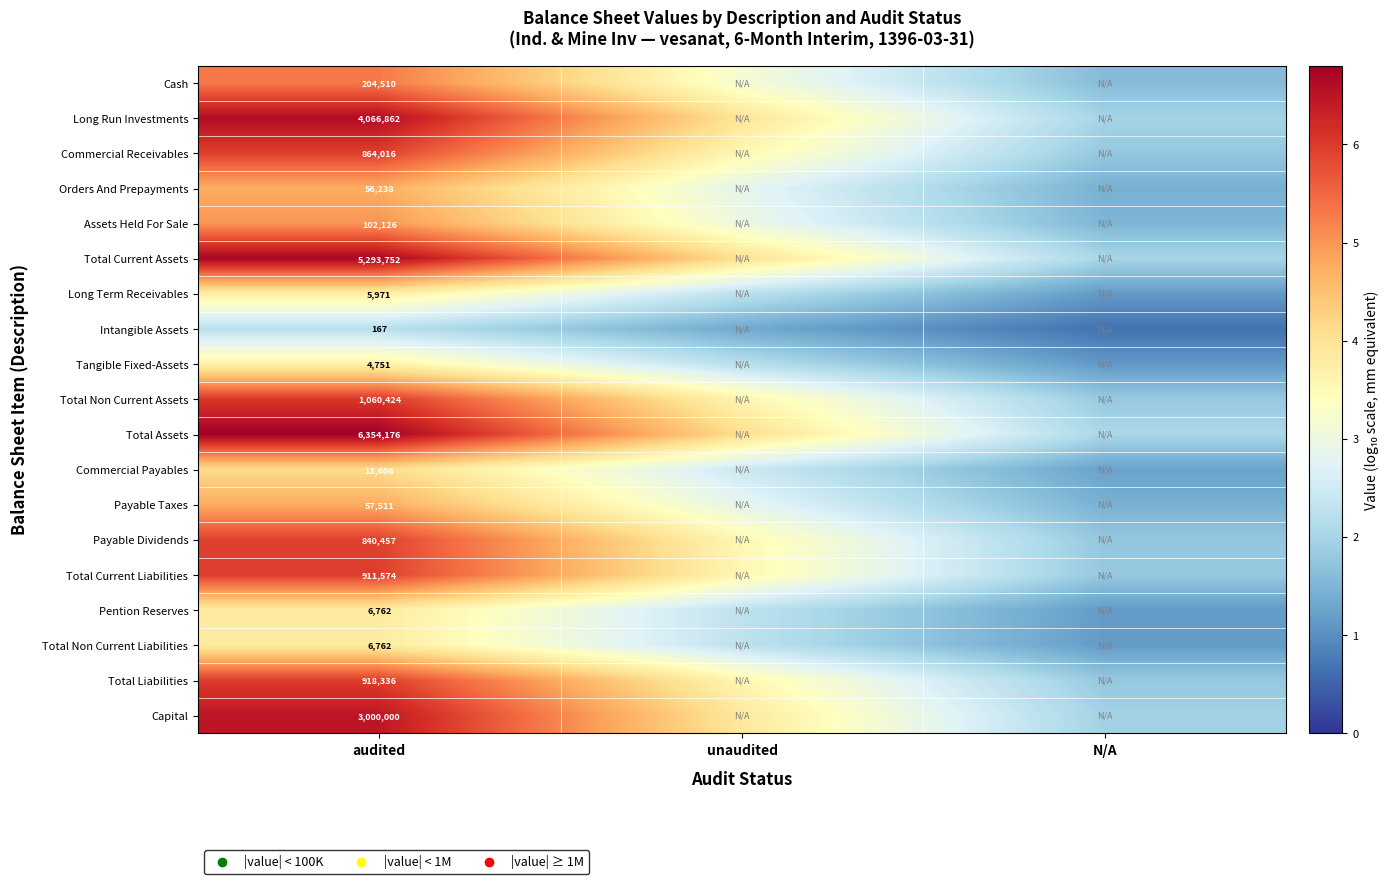

Is the value of Long Run Investments at audited greater than the value of Commercial Payables at audited?

Yes